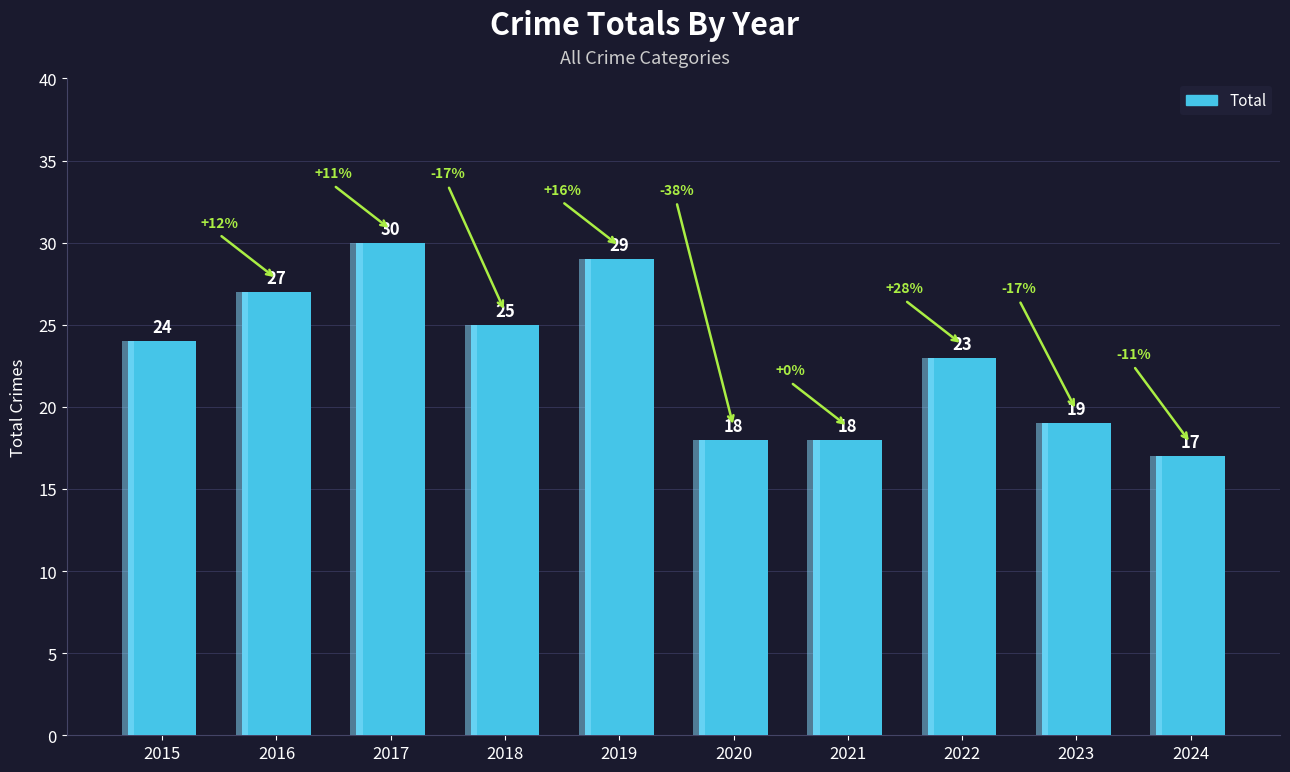

Rank the categories by value from lowest to highest.

2024, 2020, 2021, 2023, 2022, 2015, 2018, 2016, 2019, 2017